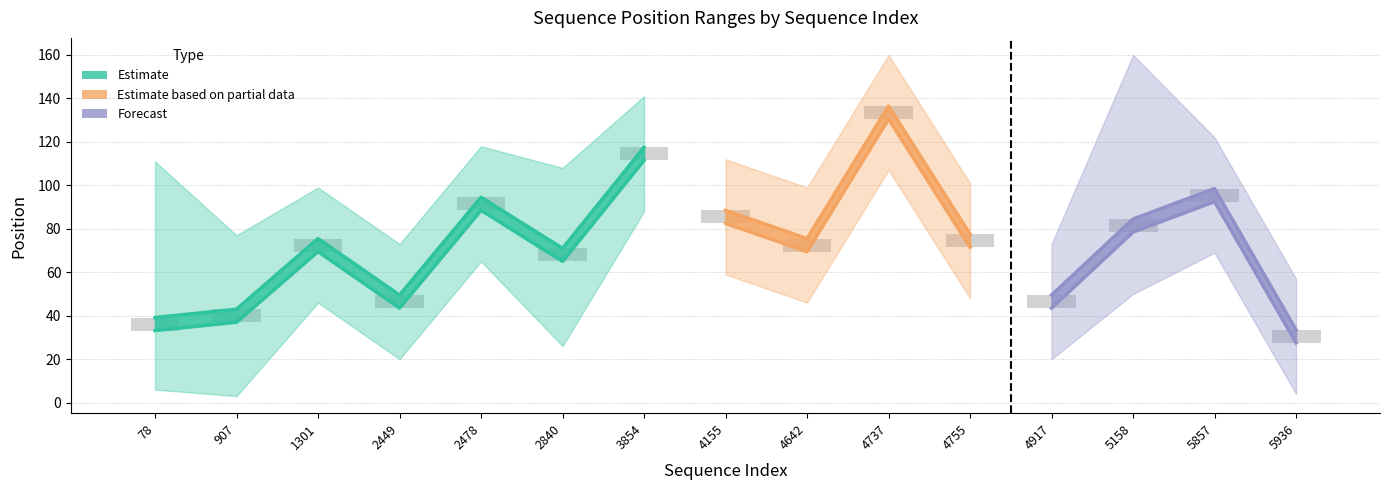

True or false: start_position_mean has a value of 77.5 at 4917.

False